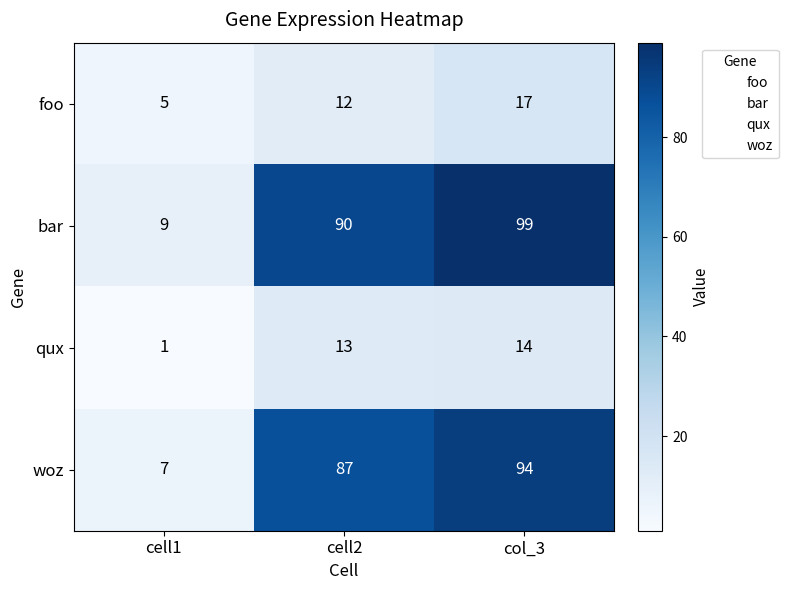

What is the difference between the maximum and minimum values in the foo series?

12